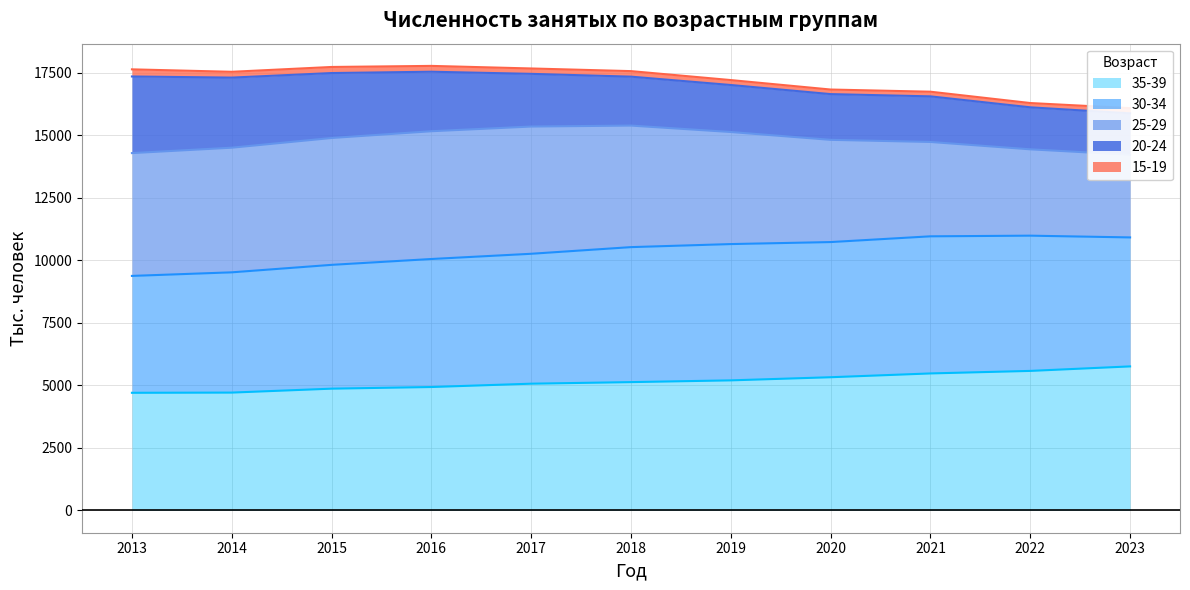

Is it true that 35-39 equals 5581 at 2022?

True